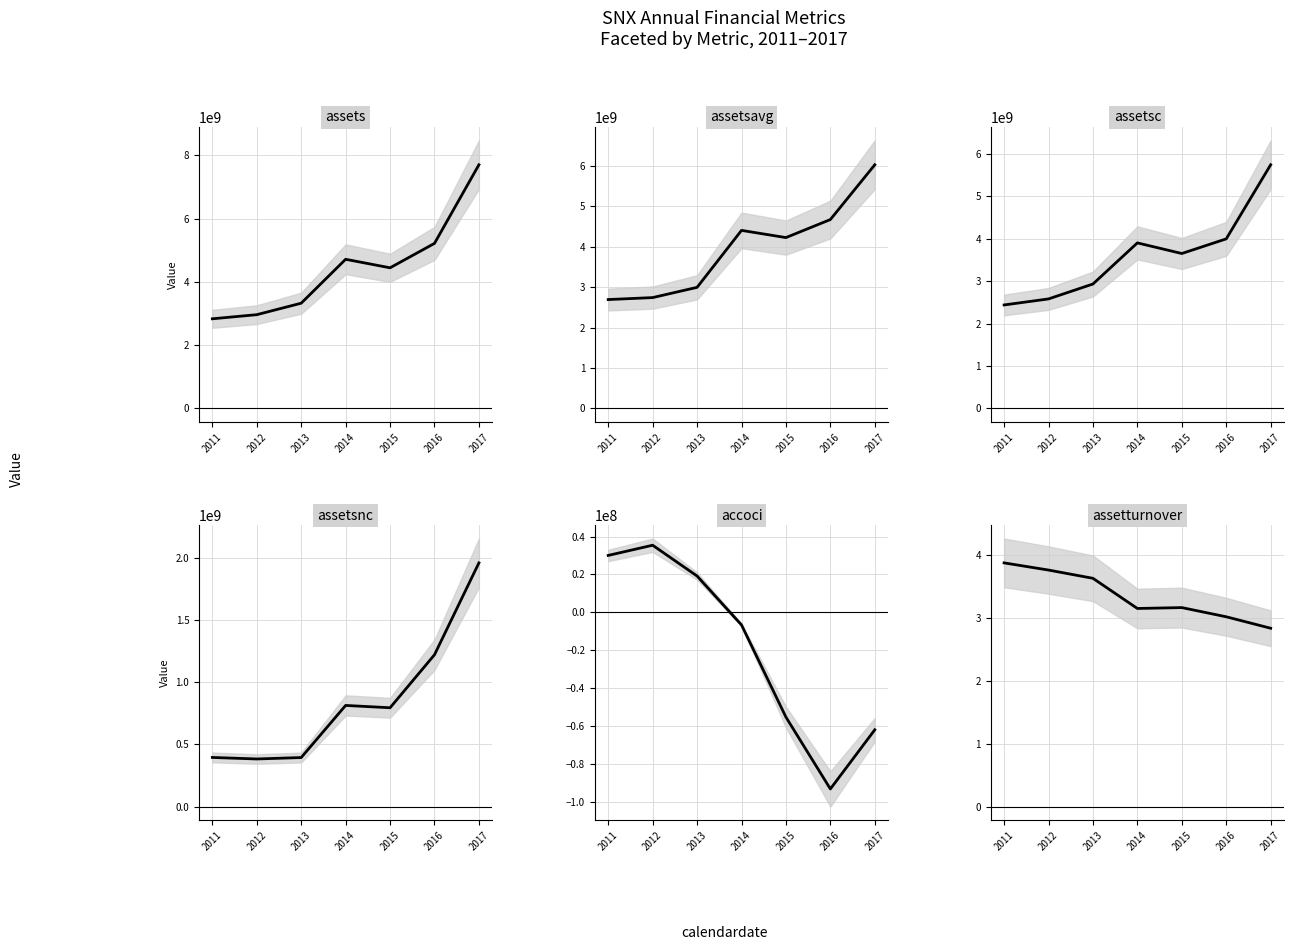

List the series in order of their peak value, highest first.

assets, assetsavg, assetsc, assetsnc, accoci, assetturnover